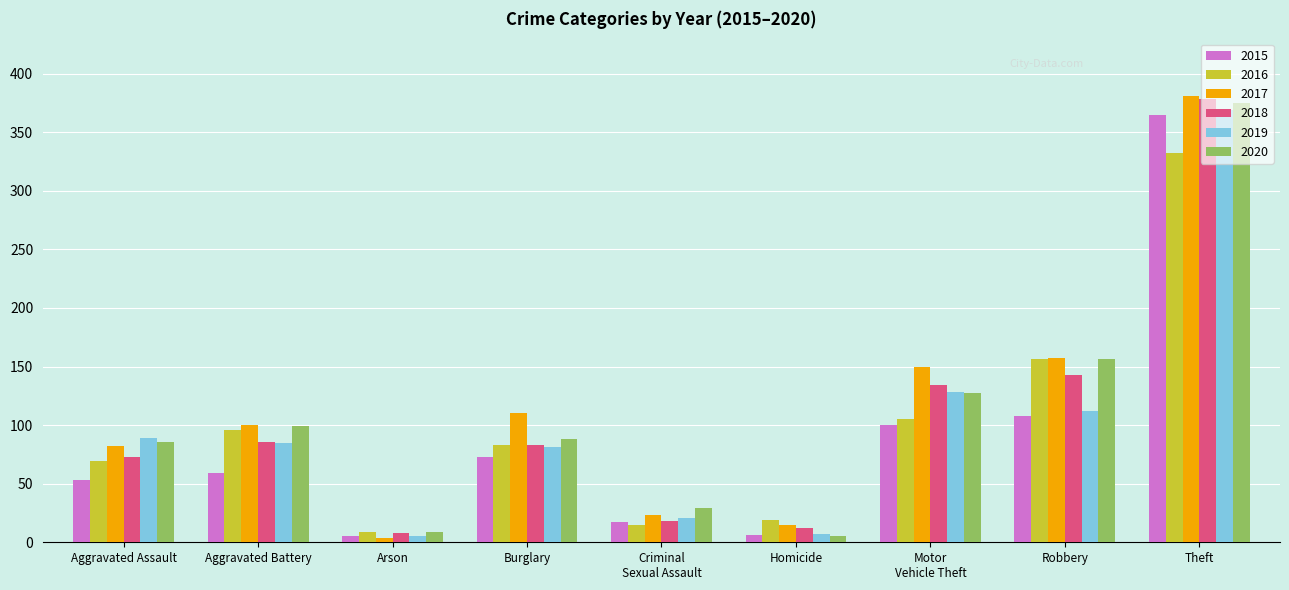

At which label is 2016 closest to 170?

Robbery